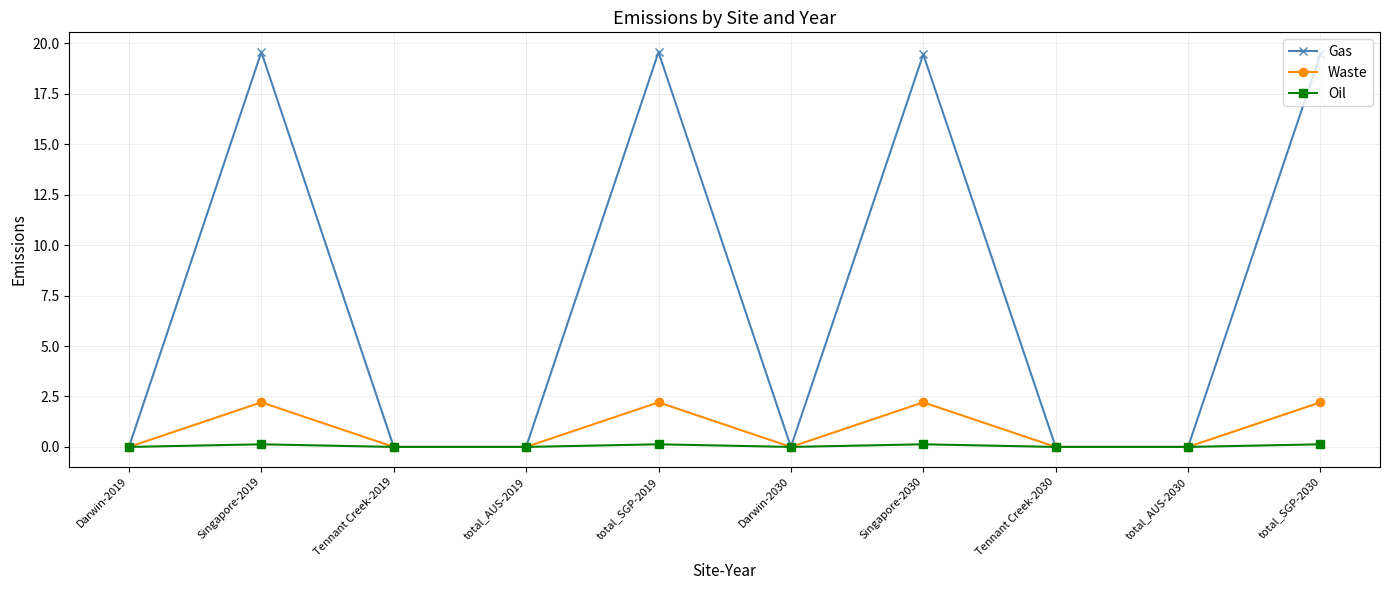

Does the chart display data point markers on the line(s)?

Yes